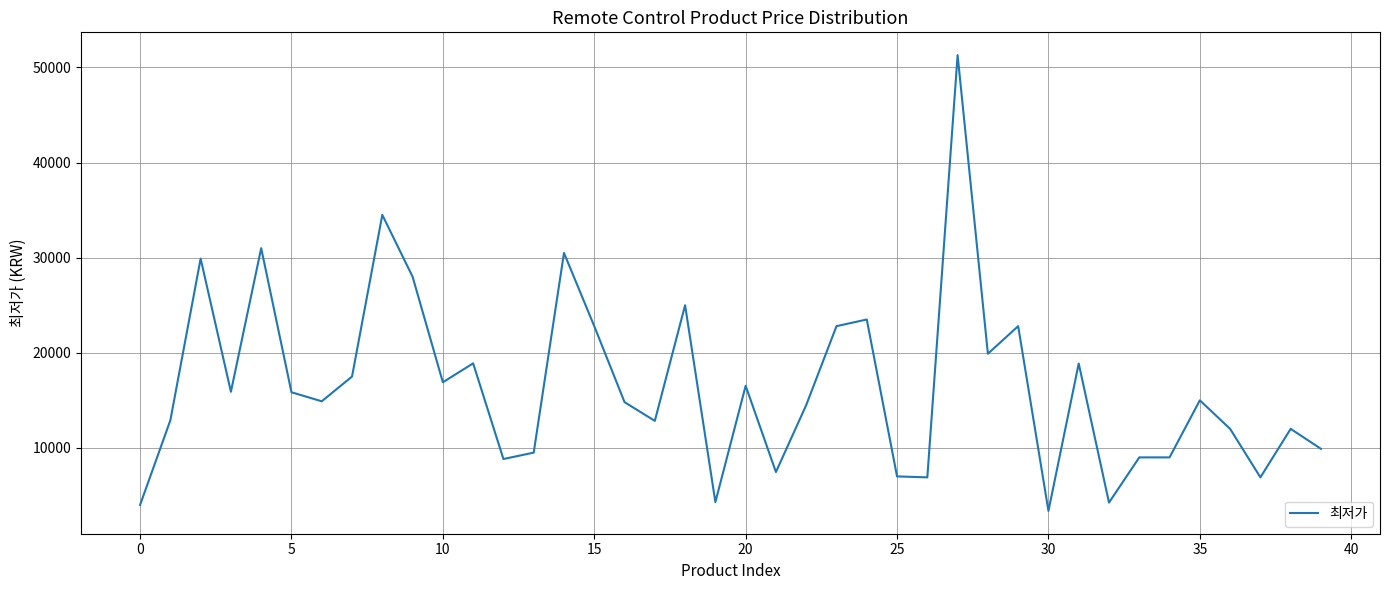

What is the maximum value shown in the chart?

51300